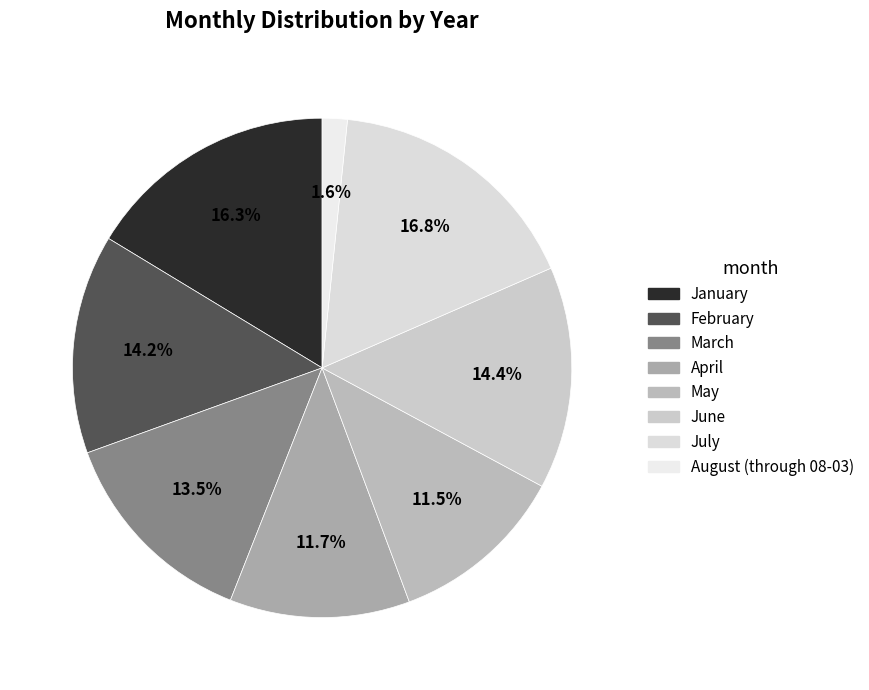

Between August (through 08-03) and July, which is larger?

July